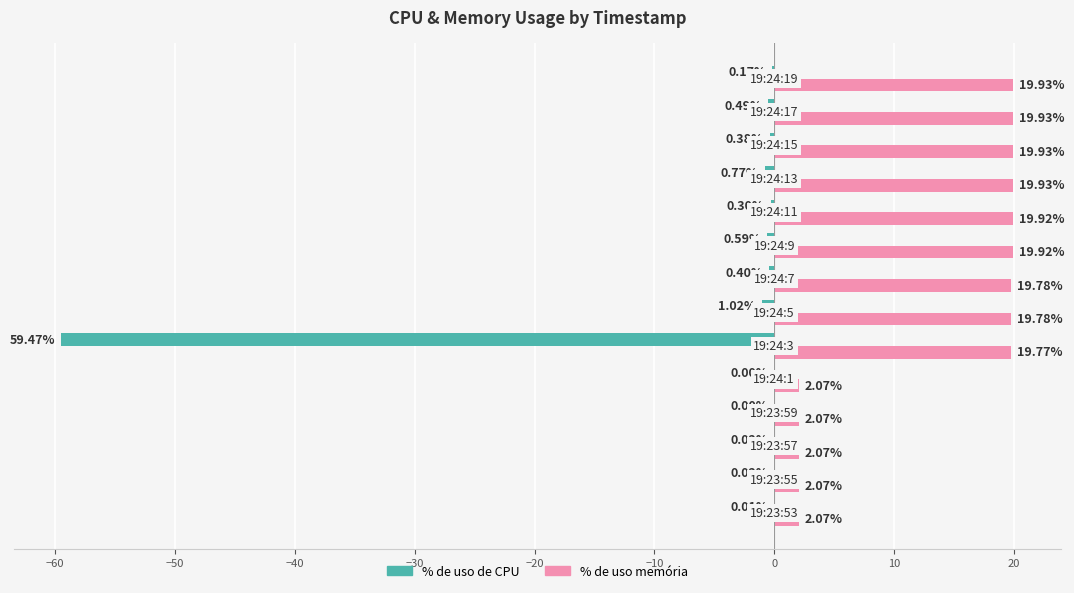

What is the sum of all % de uso memória values?

189.2